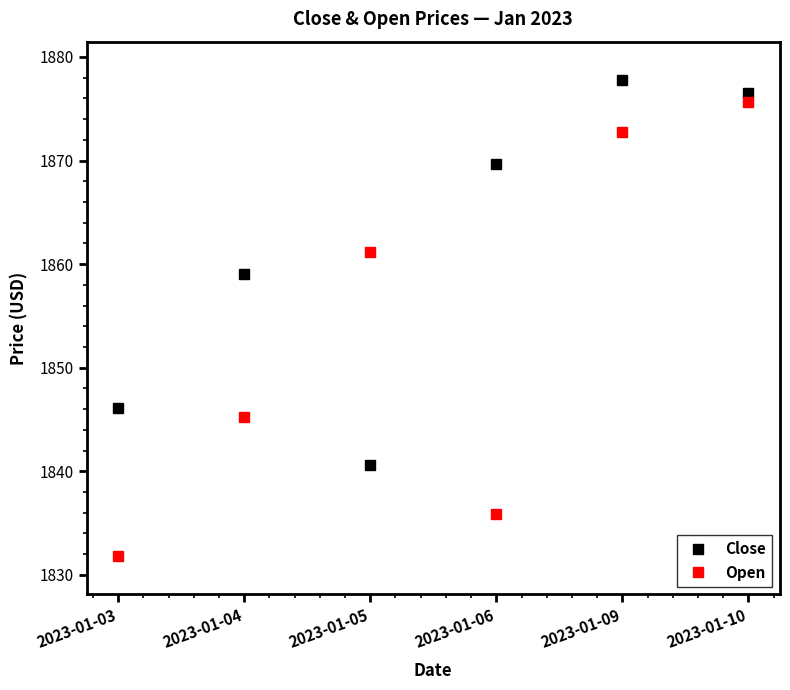

What is the lowest value of the Open series?

1831.8